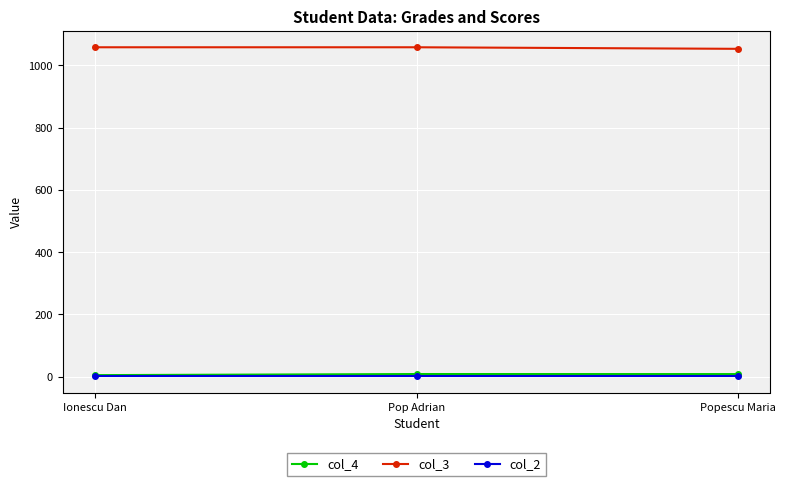

Does the chart have visible grid lines?

Yes